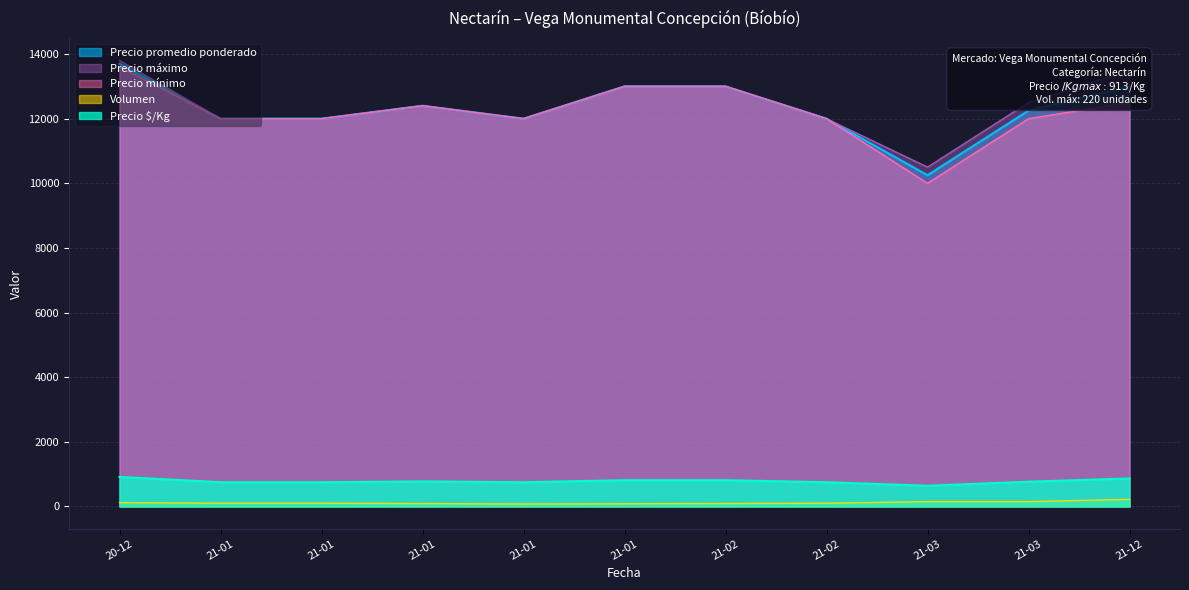

Where does the Precio máximo series first go above 13000?

2020-12-22